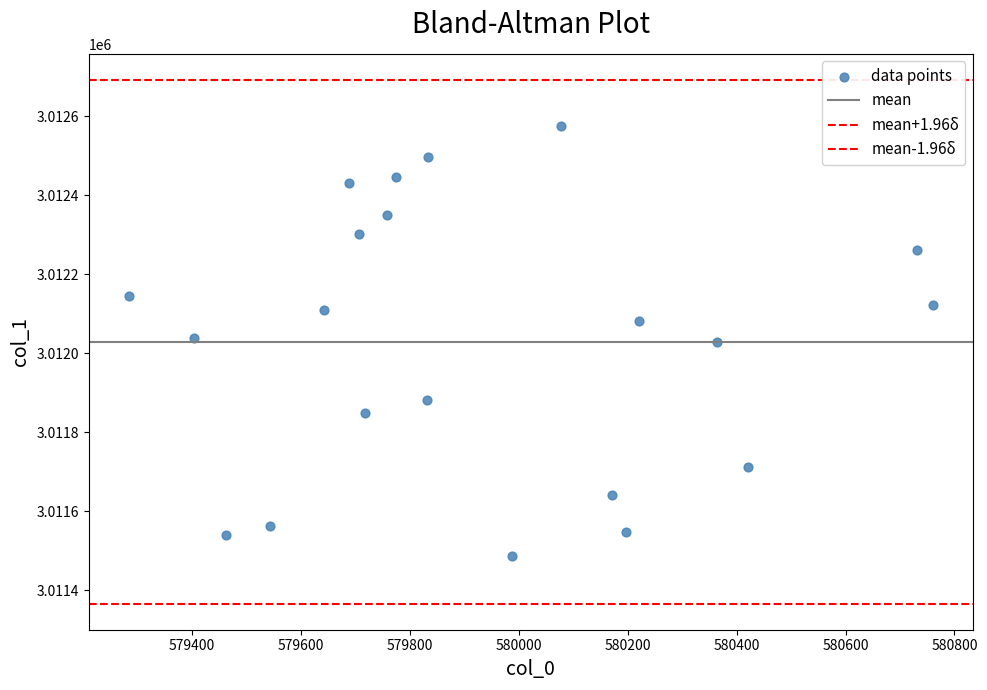

How many points are shown in the scatter plot?

21